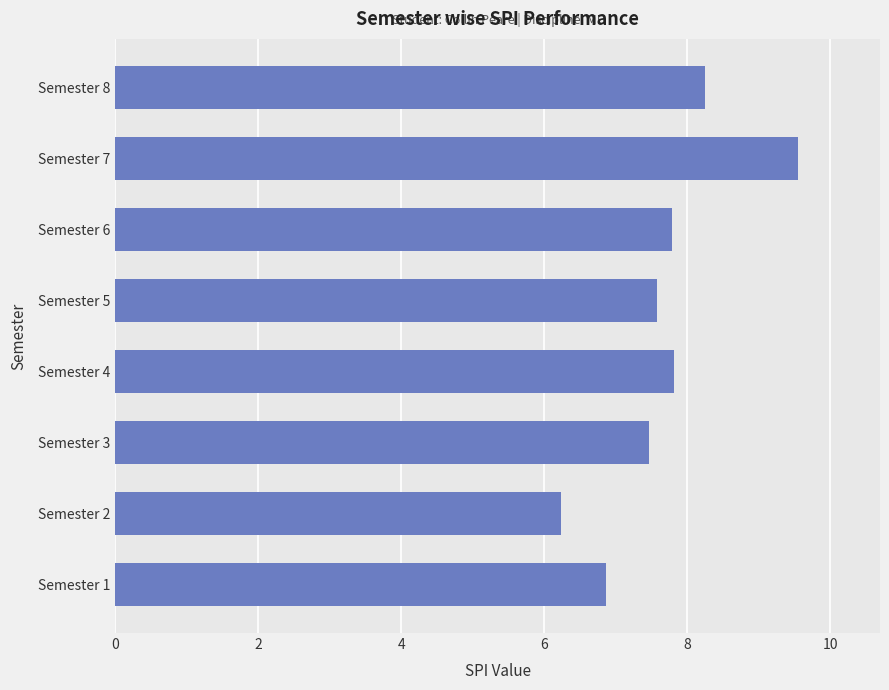

What is the change in value from Semester 2 to Semester 7?

+3.3